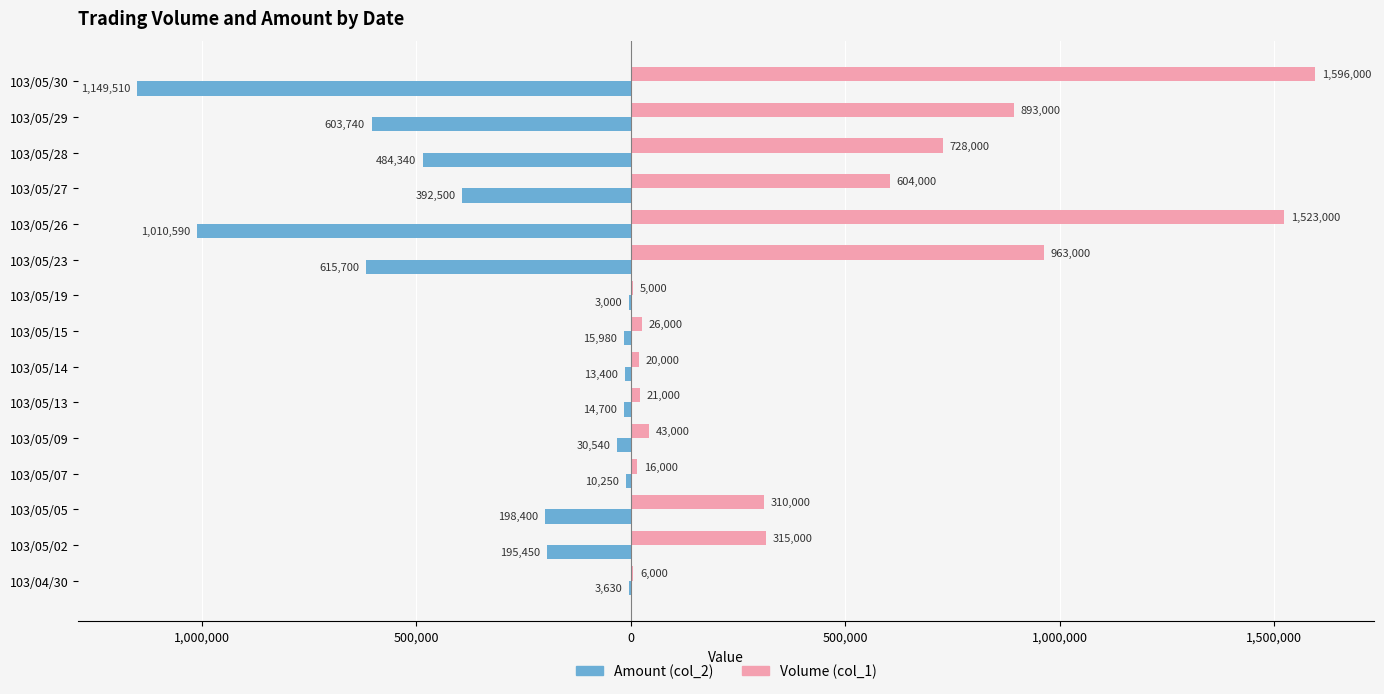

What are all the series names shown in the legend?

Amount (col_2), Volume (col_1)